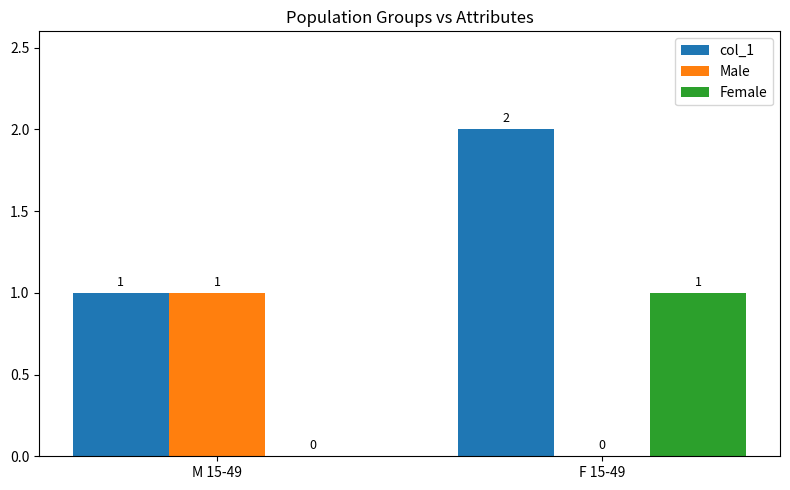

At which label does col_1 reach its peak?

F 15-49